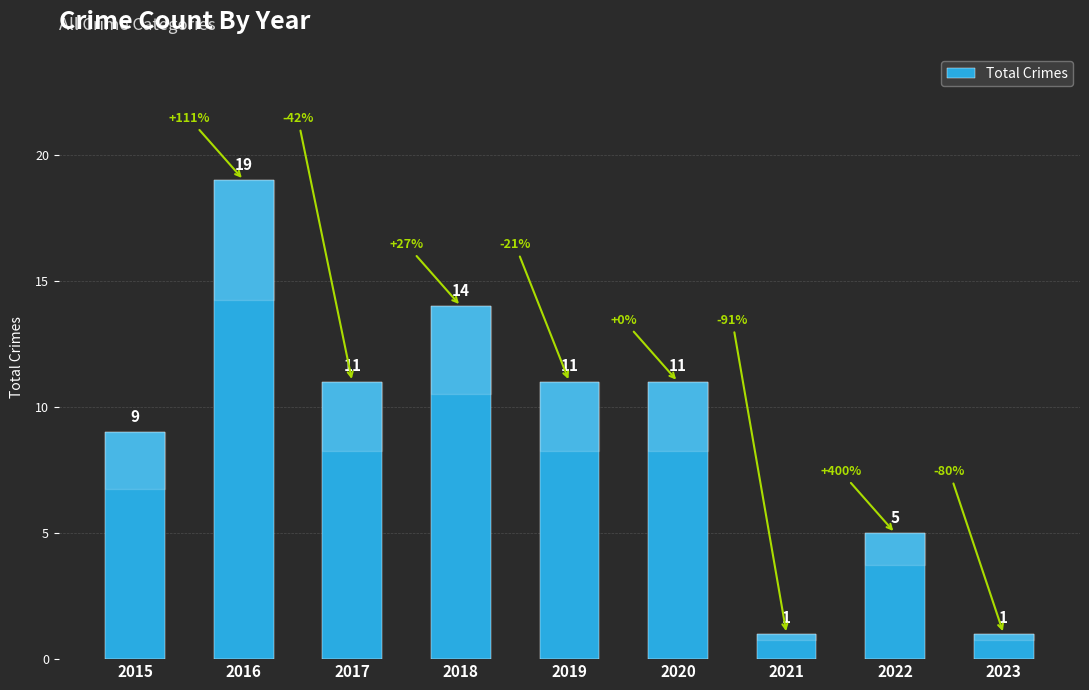

Count the values in the range 5 to 11.

5